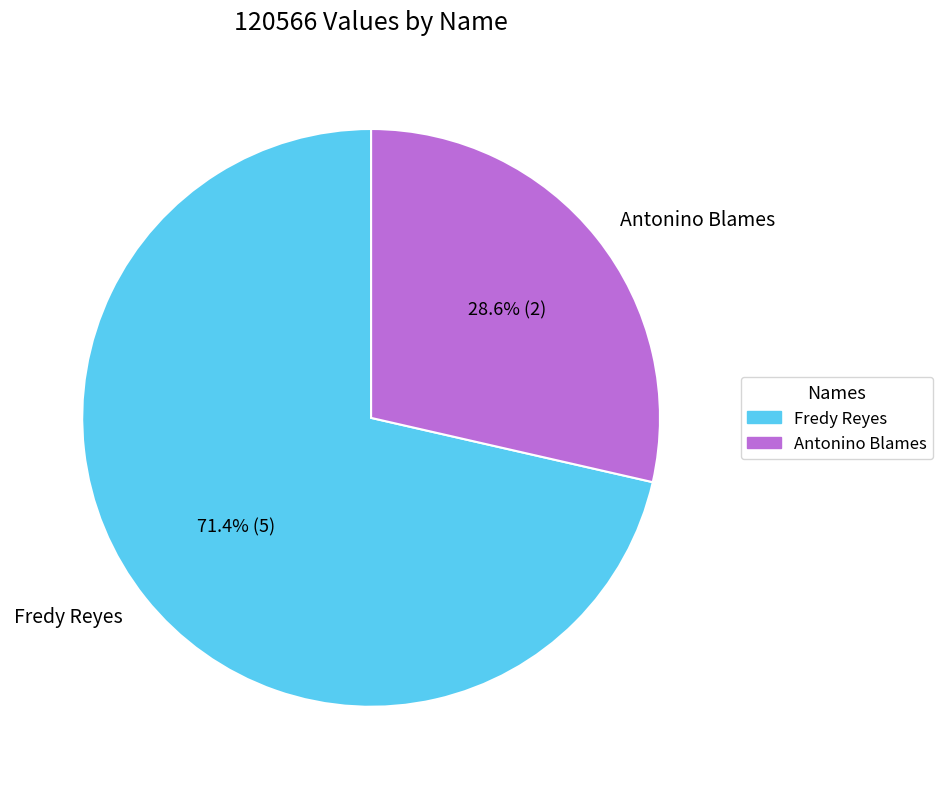

To the nearest percent, what is the combined percentage of Antonino Blames and Fredy Reyes?

100%